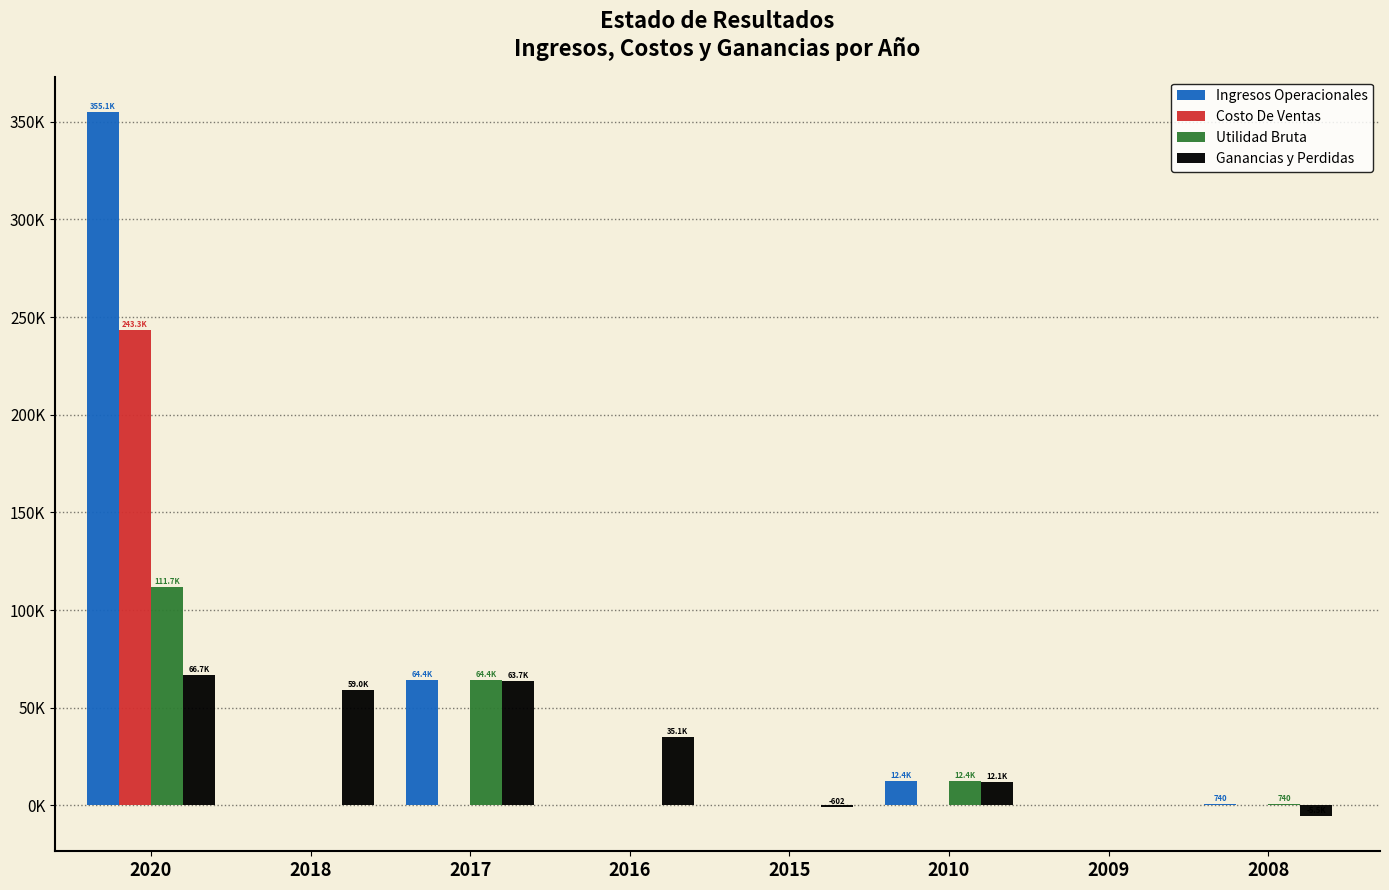

What are all the series names shown in the legend?

Ingresos Operacionales, Costo De Ventas, Utilidad Bruta, Ganancias y Perdidas